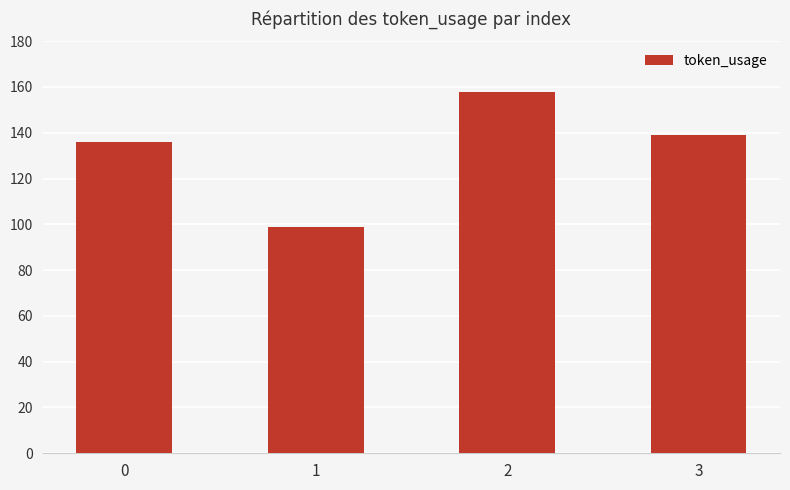

What value does the data have at 3?

139